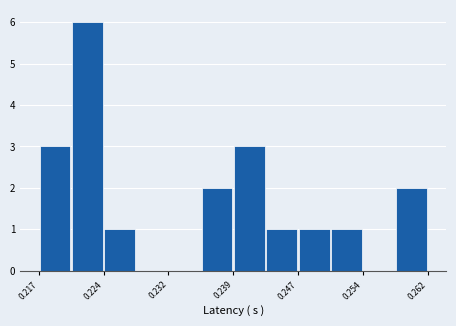

Read against the x-axis, roughly where is the centre of the tallest bar?

0.223